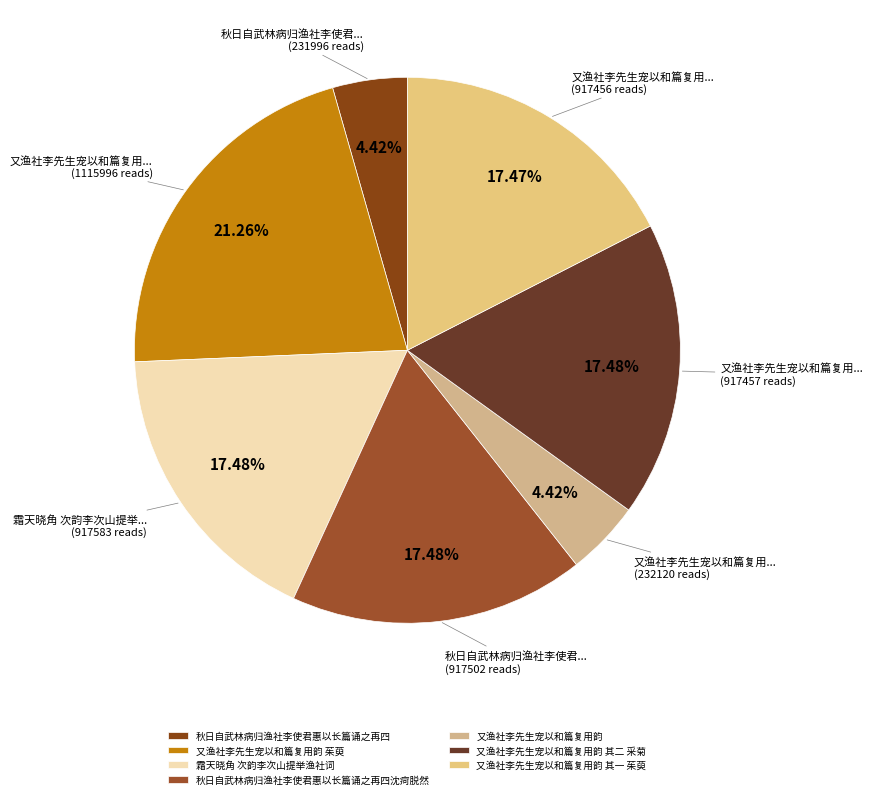

What is the largest slice in the pie chart?

又渔社李先生宠以和篇复用韵 茱萸